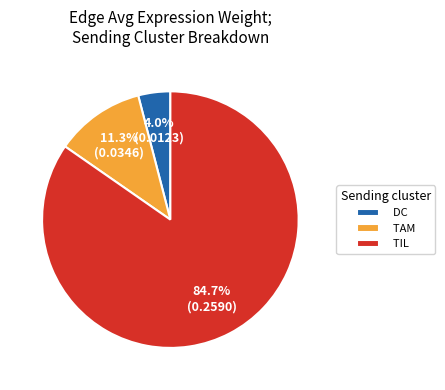

The TAM slice represents 11% of the pie. True or false?

True